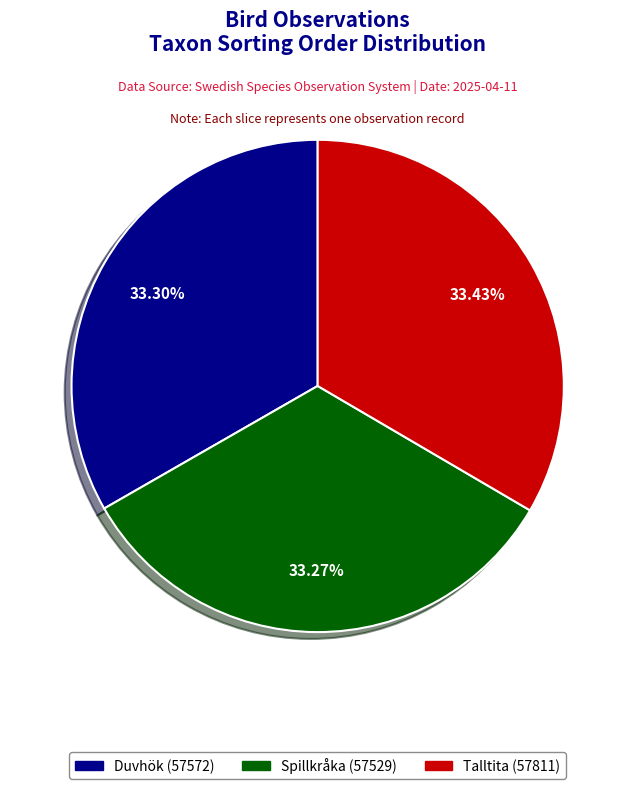

Is it true that Talltita (57811) is 45% of the pie?

False